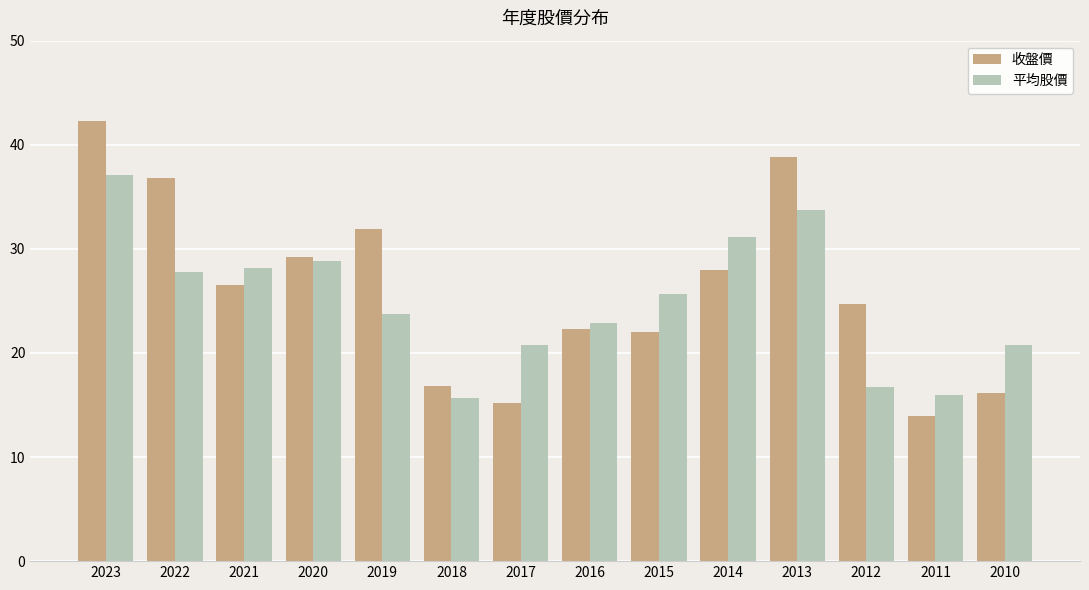

What is the difference between the second highest and second lowest values in the 平均股價 series?

17.7